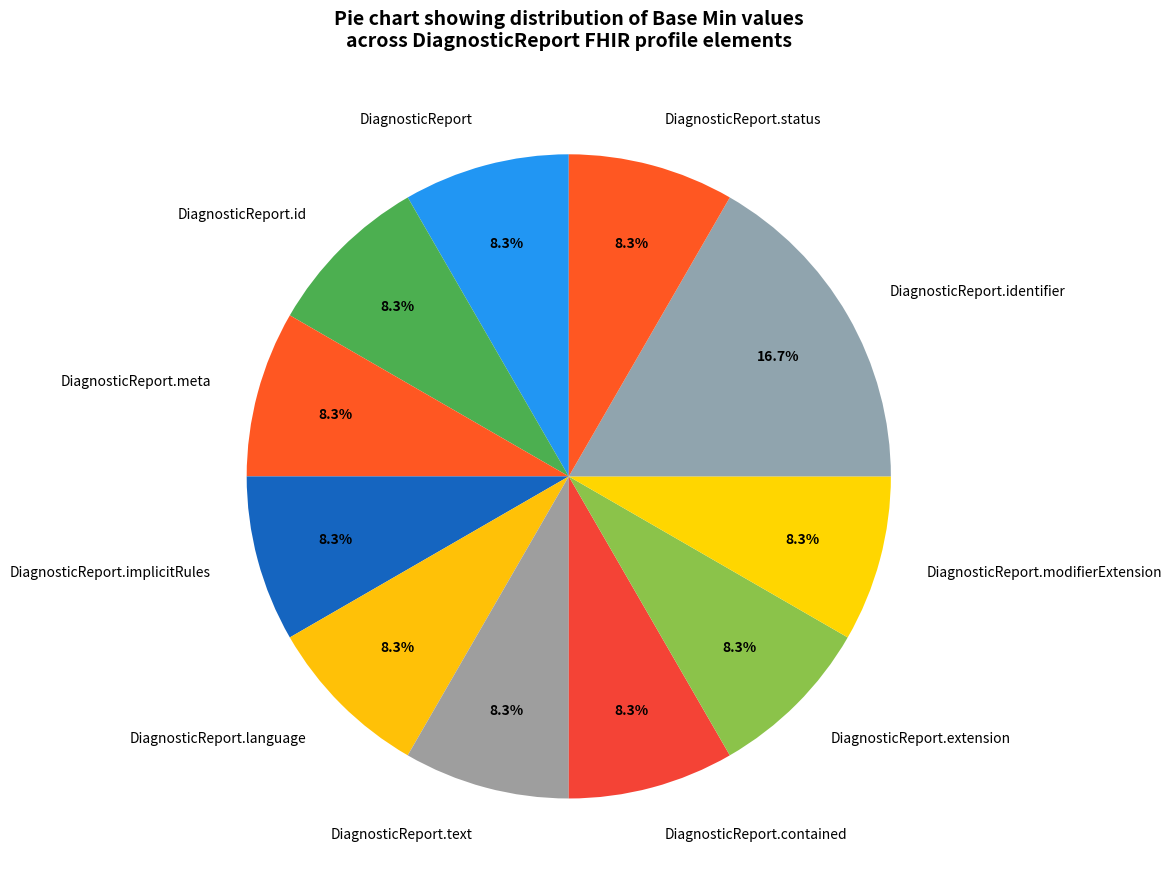

Count the number of slices in the pie.

11